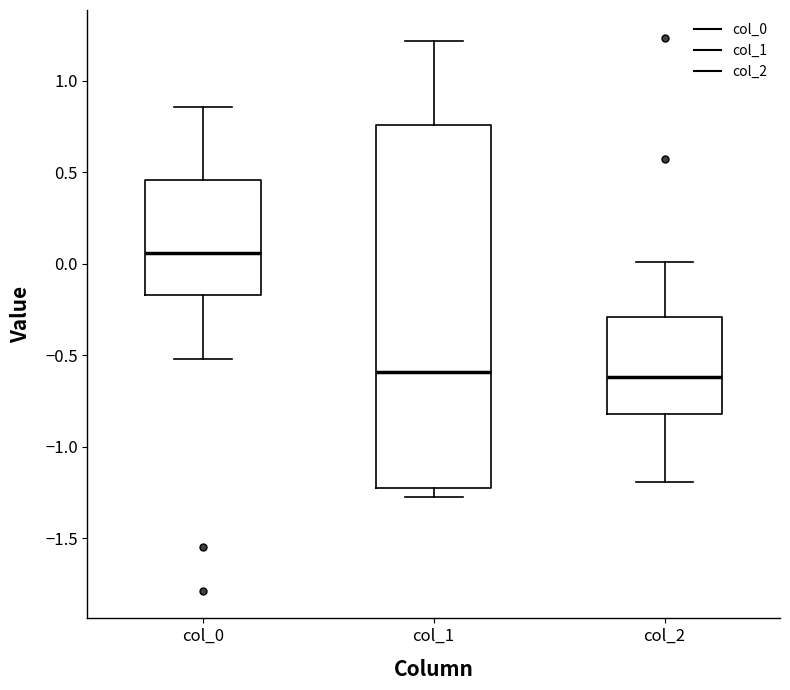

Reading left to right, read every box against the y-axis: the position of its median line, the range the box covers, and the ends of its whiskers. The values are not printed on the chart, so give them approximately, as read against the axis.

col_0: median 0.05, box -0.15 to 0.45, whiskers -0.50 to 0.85
col_1: median -0.60, box -1.20 to 0.75, whiskers -1.25 to 1.20
col_2: median -0.60, box -0.80 to -0.30, whiskers -1.20 to 0.00